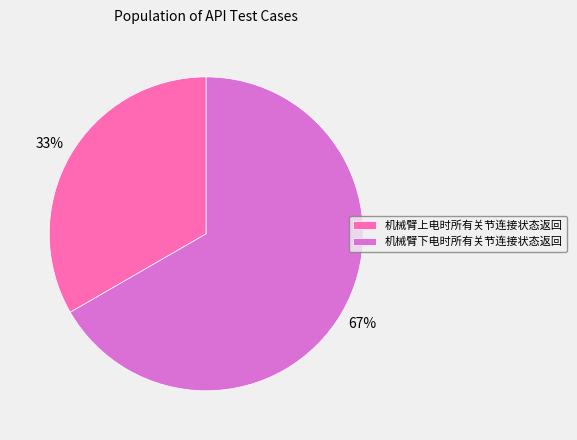

Is there any slice that represents more than half of the pie?

Yes